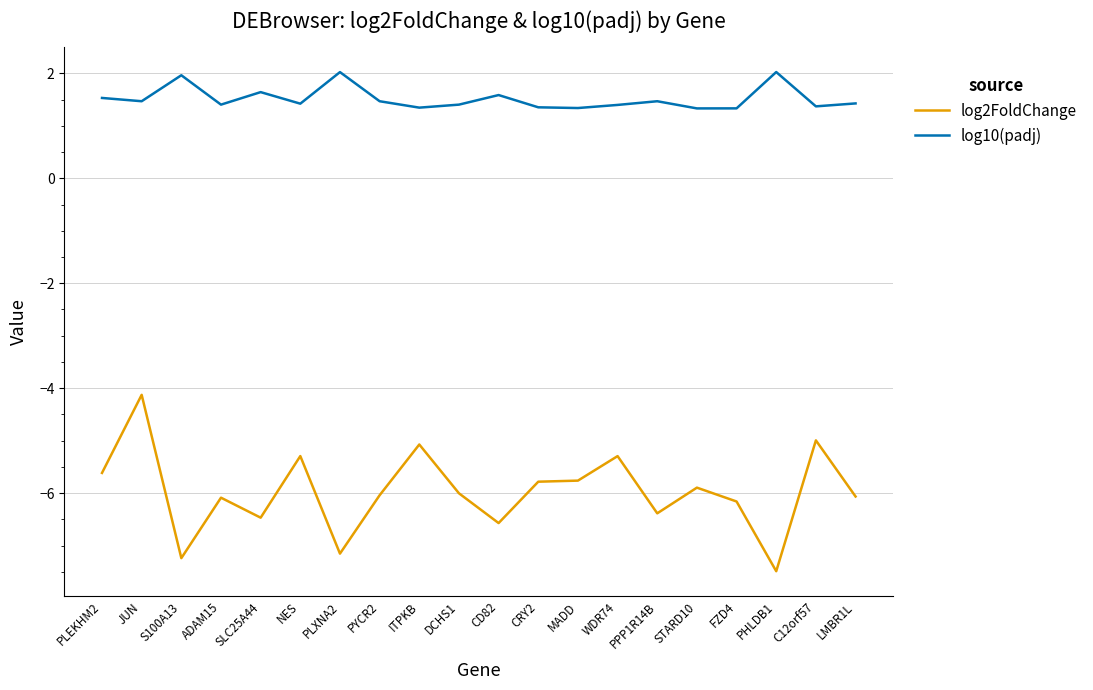

What is the difference between the maximum and minimum values in the log2FoldChange series?

3.4